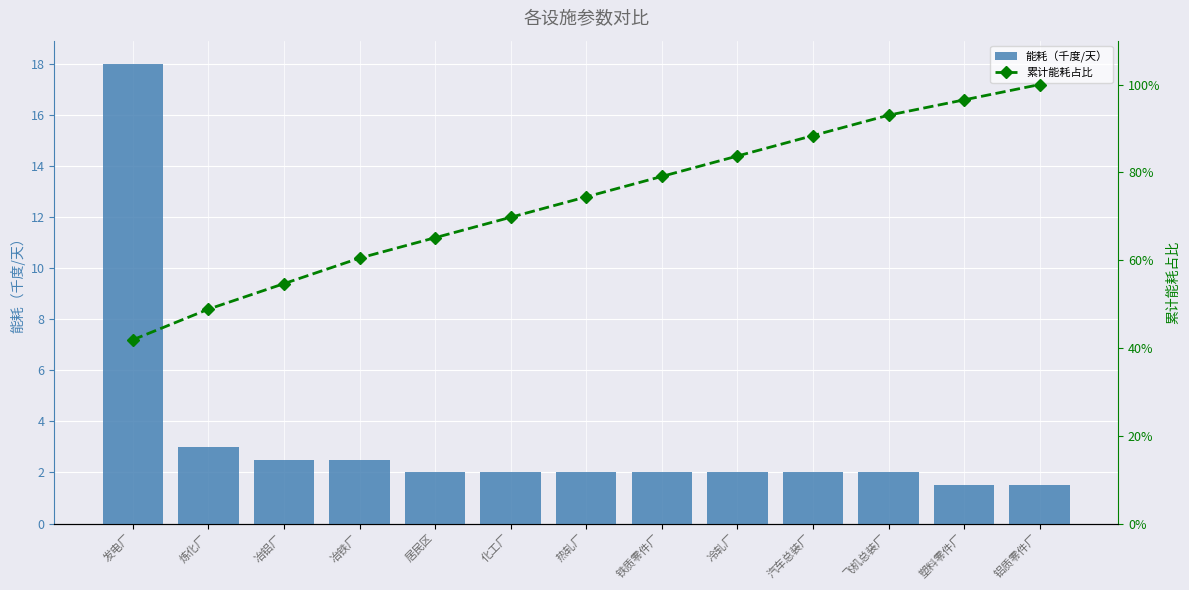

The 累计能耗占比 series shows 83.7 at 冷轧厂. True or false?

True